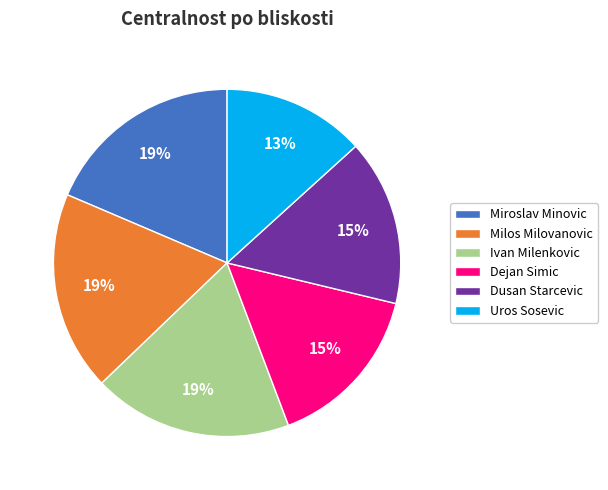

Which slice is the smallest?

Uros Sosevic